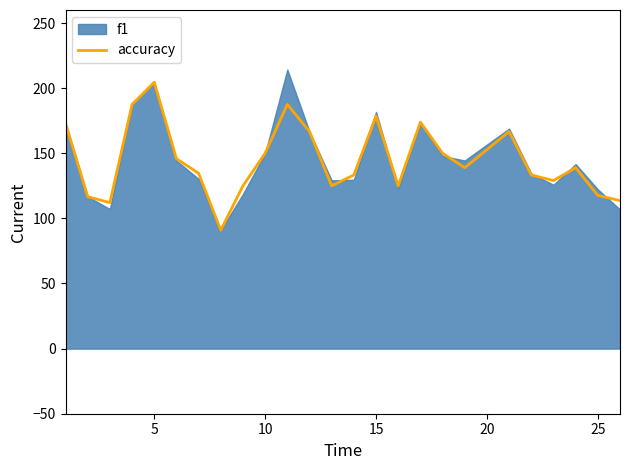

What is the highest value of the accuracy series?

204.5